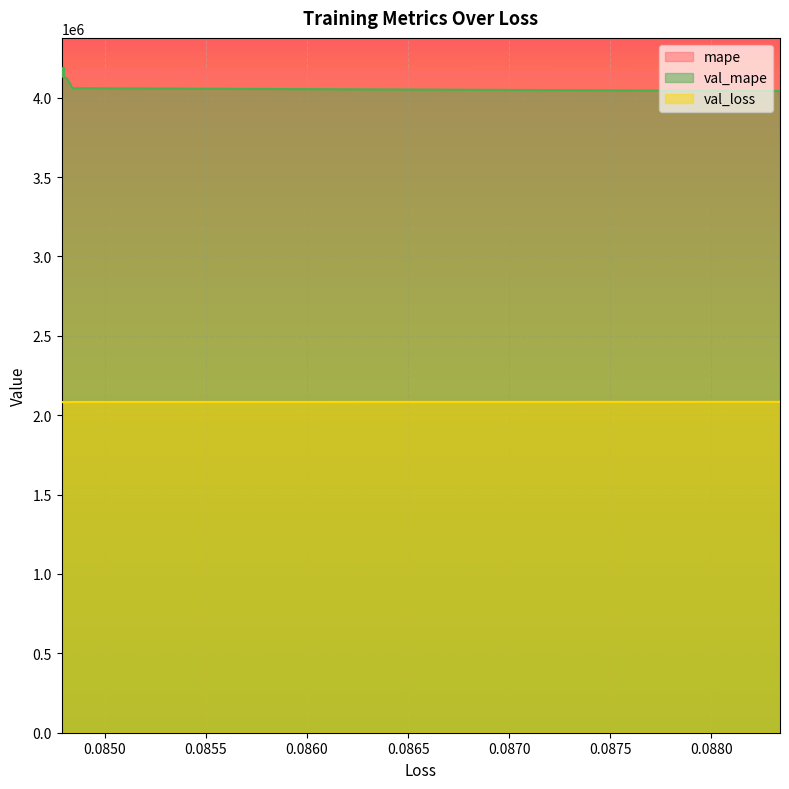

What is the total value across all series at 0.0847906693816185?

10403999.9